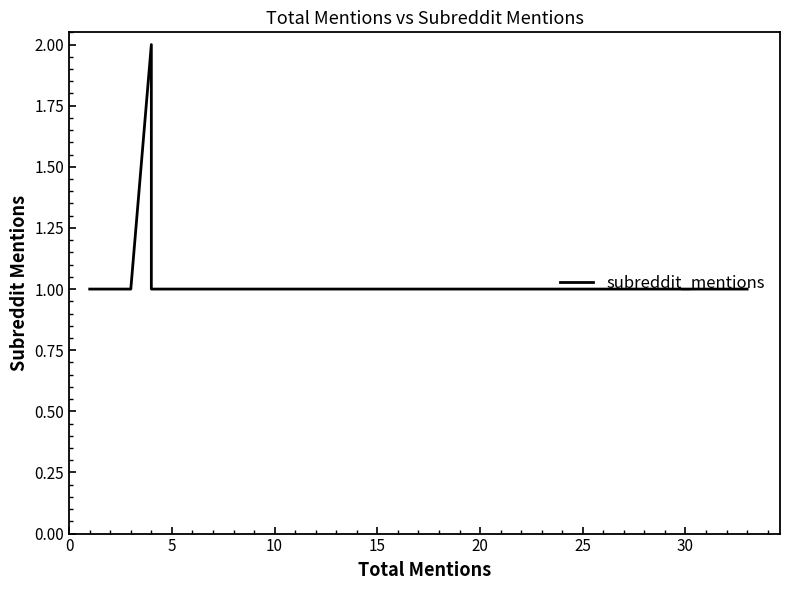

How many series are shown in this chart?

1